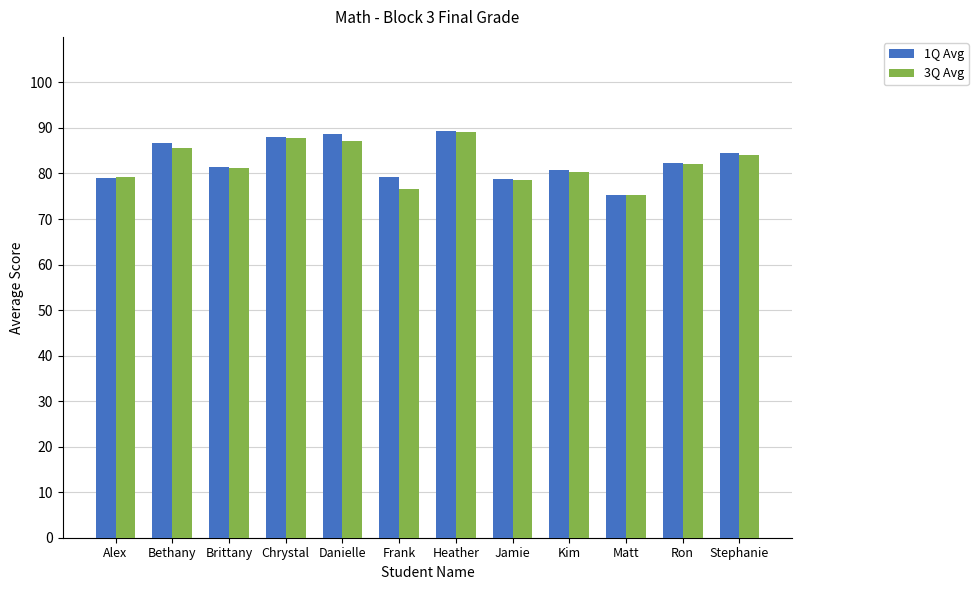

What is the label of the 9th bar from the left?

Kim